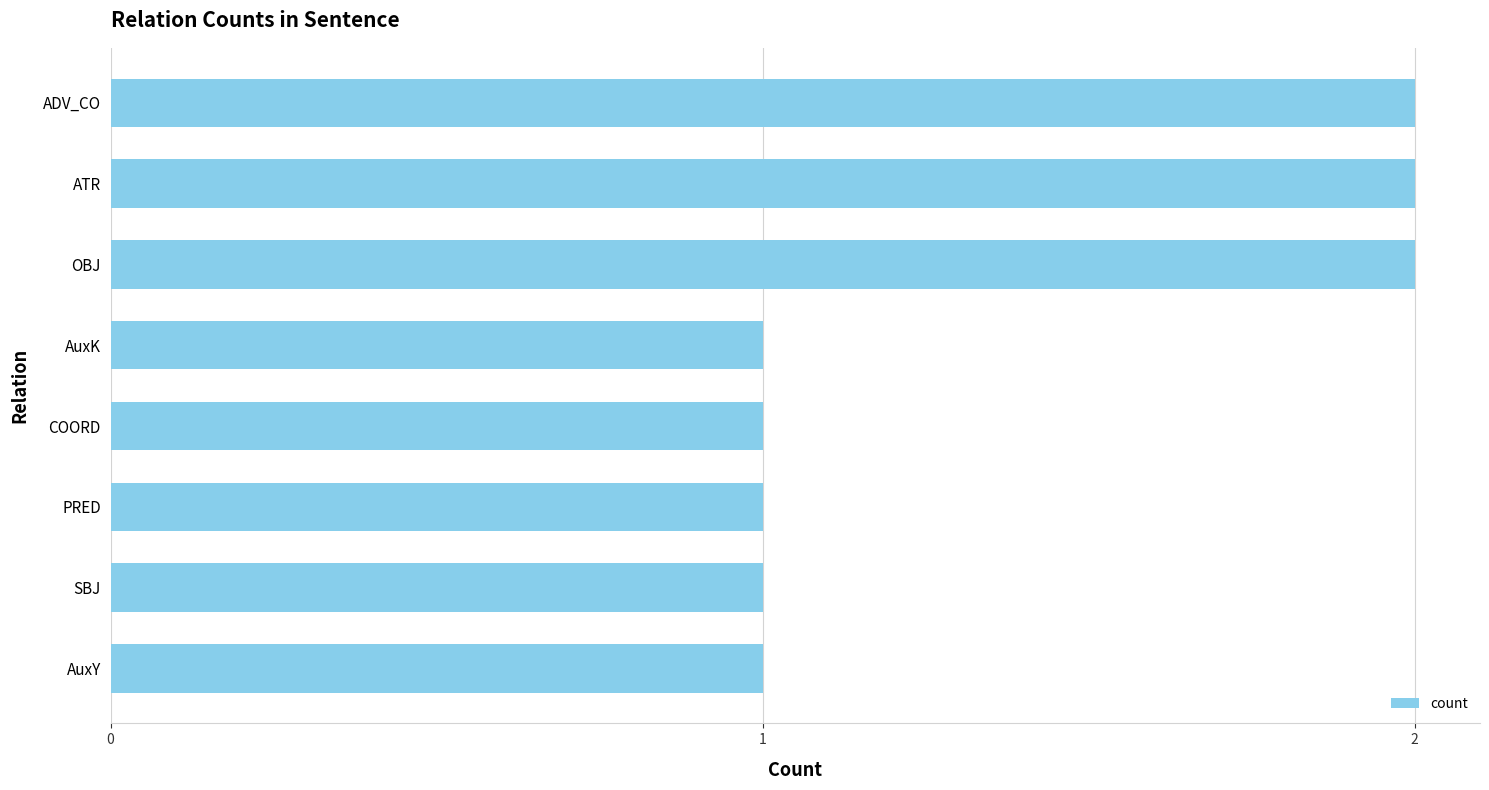

The chart shows a value of 2 at ATR. True or false?

True